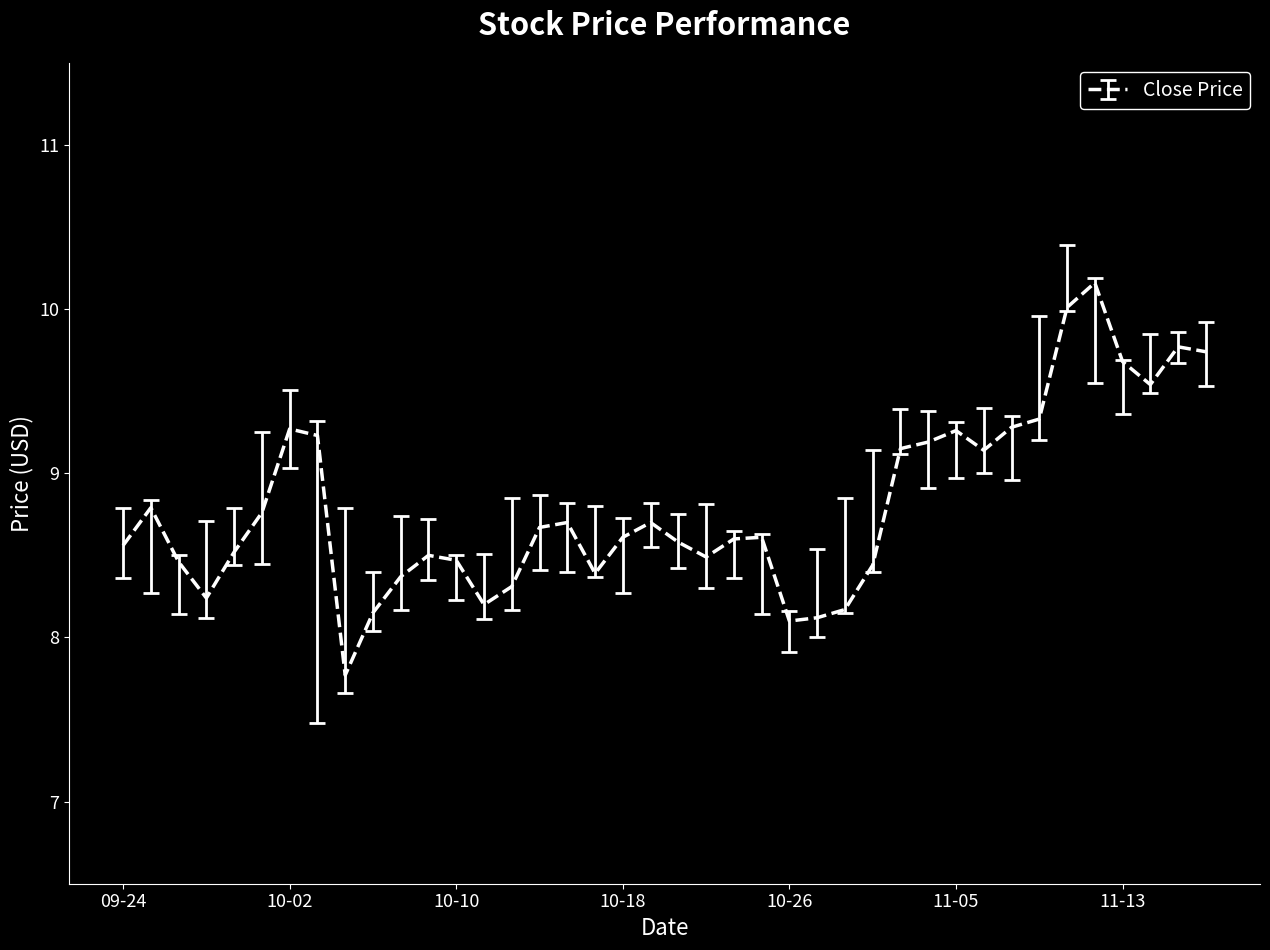

How many lines are shown in the chart?

1